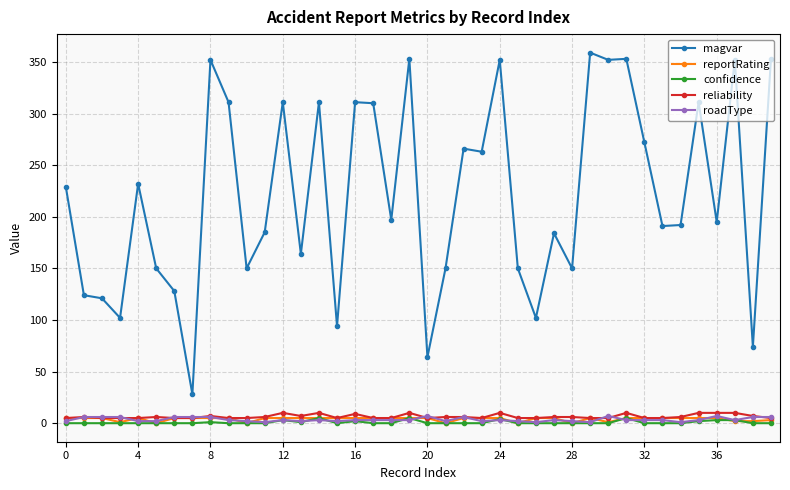

What is the greatest value displayed?

359